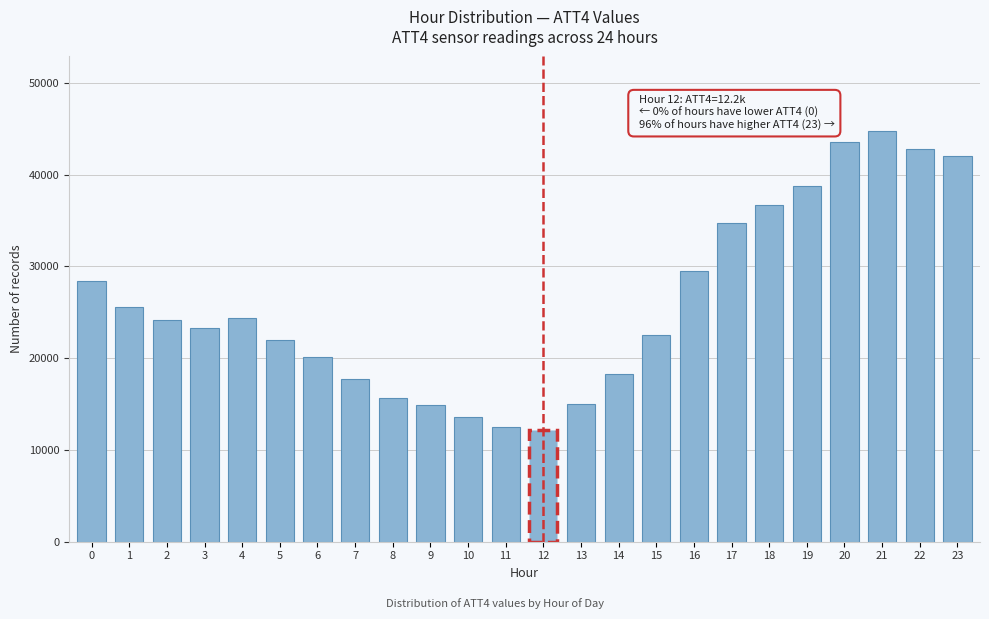

What is the value of the 14th bar from the left?

15000